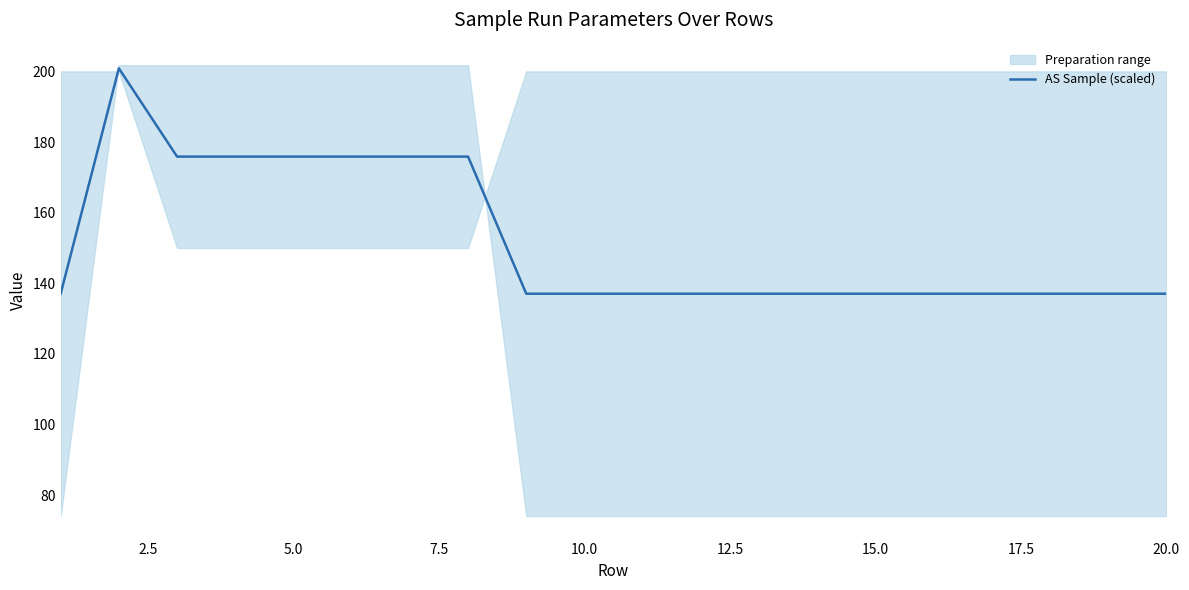

Does the chart display data point markers on the line(s)?

No